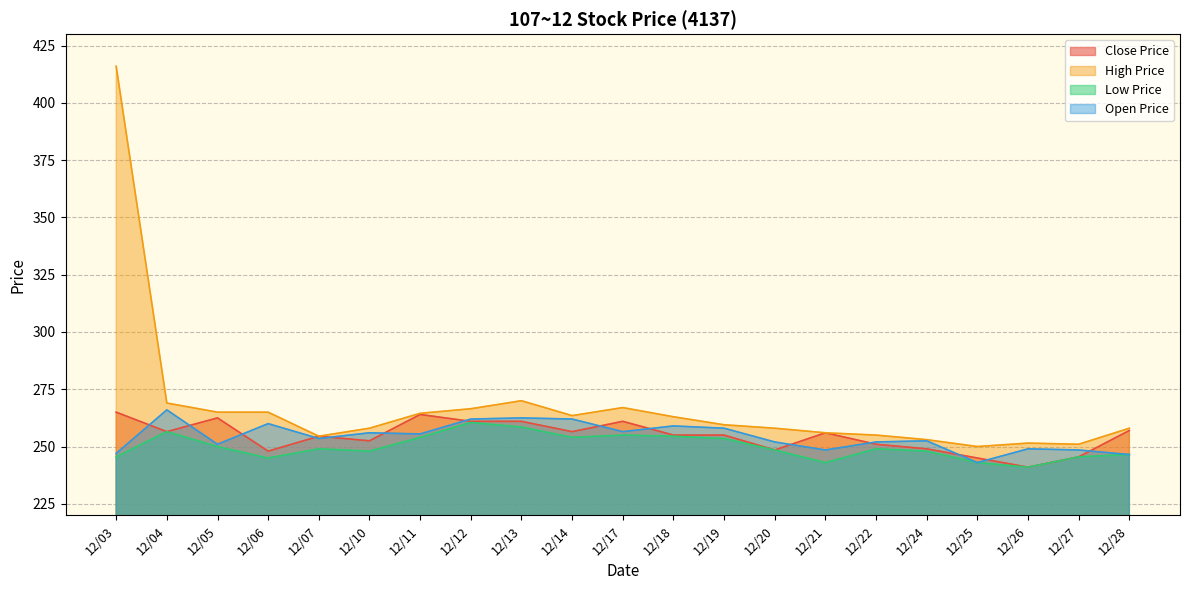

Count the number of categories in the chart.

21